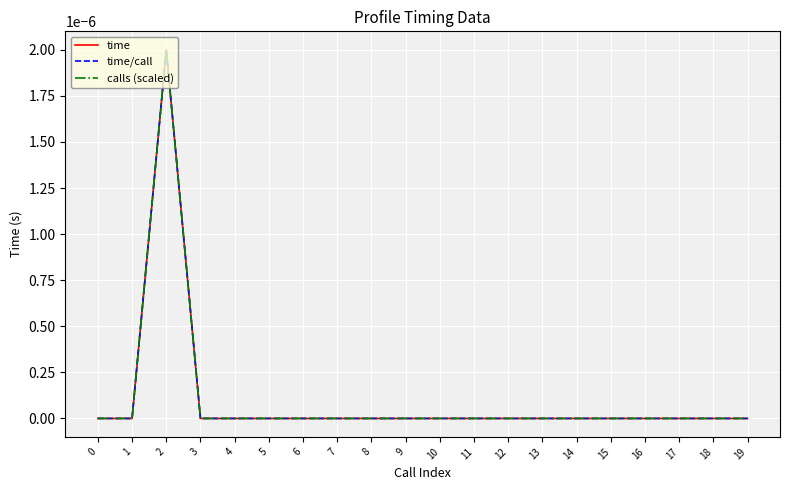

Does the chart display data point markers on the line(s)?

No